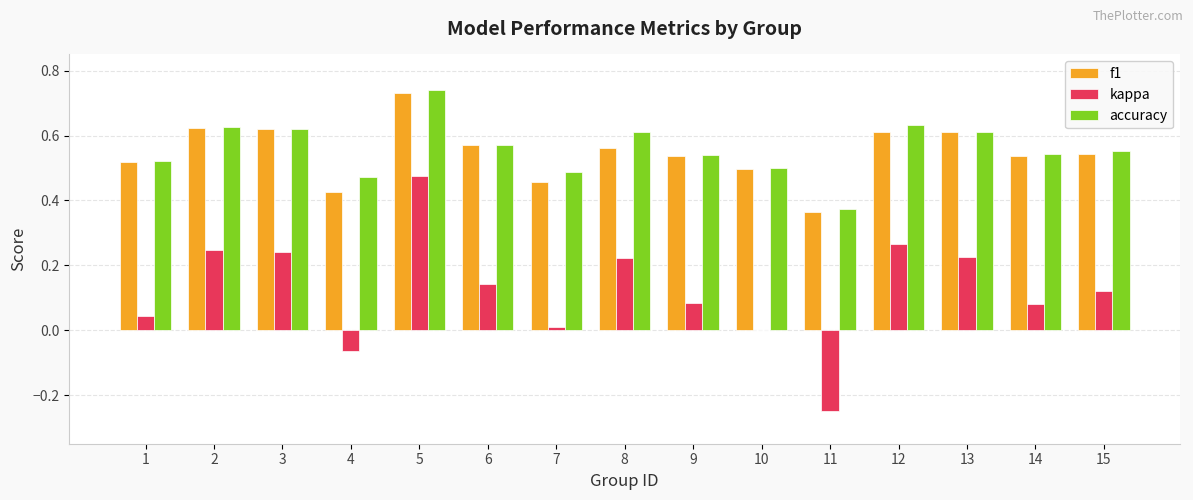

Does the chart contain stacked bars?

No